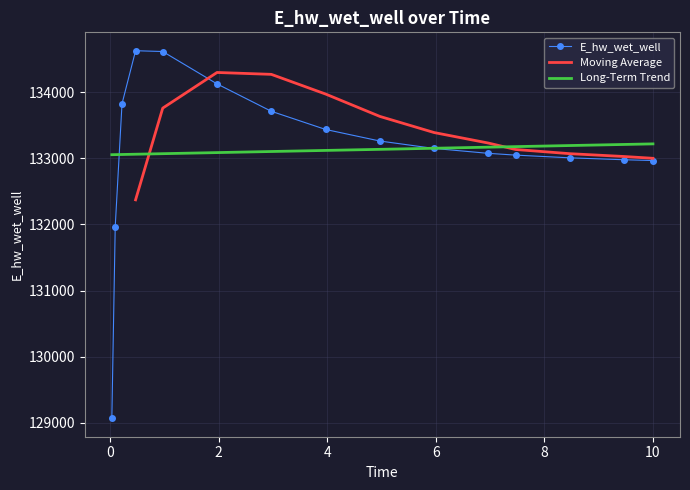

What is the change in value from 1.96875 to 8.46875?

-1117.1